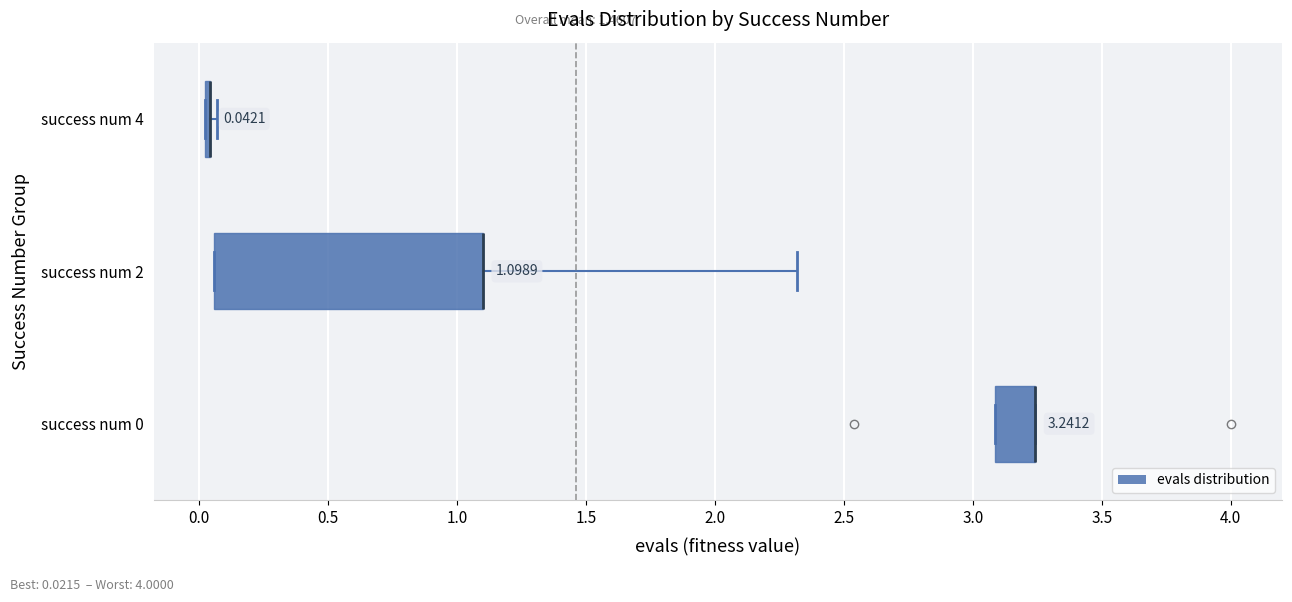

Comparing the boxes themselves (not the whiskers), which one is the widest?

success num 2